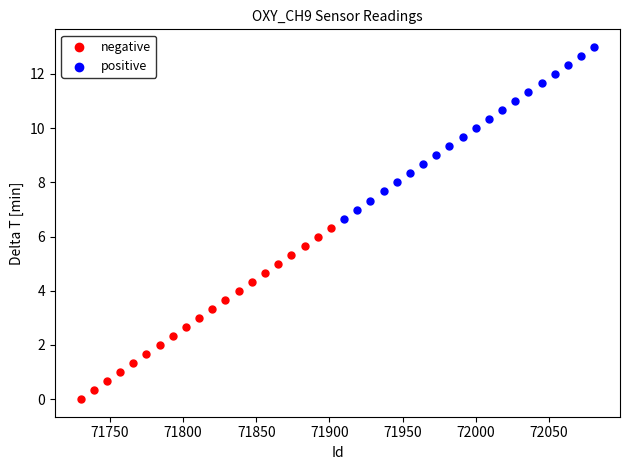

What are all the series names shown in the legend?

negative, positive